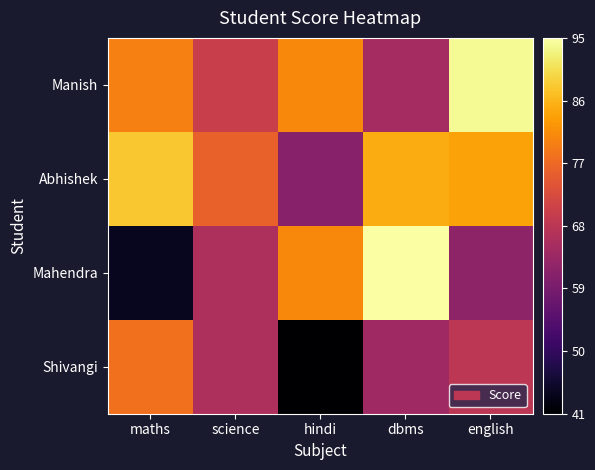

Which label corresponds to the largest value in the chart?

dbms